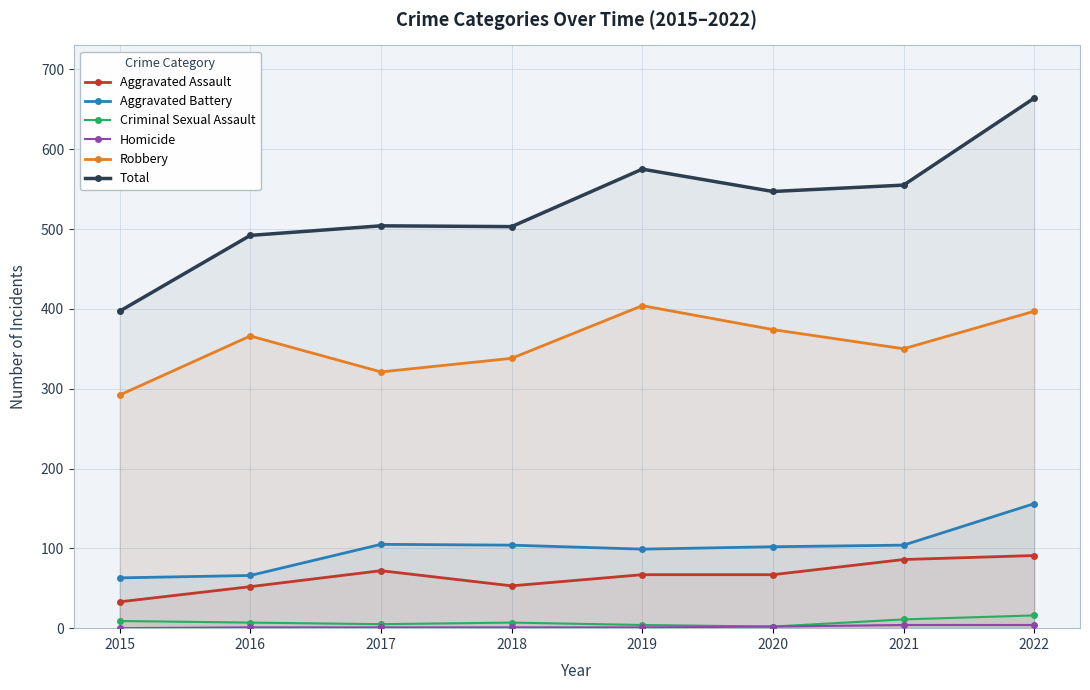

What is the total value across all series at 2018?

1006